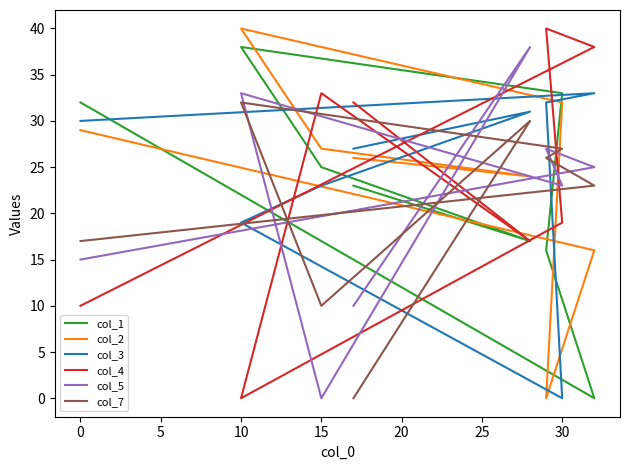

Is this an area chart (filled region under the line)?

No